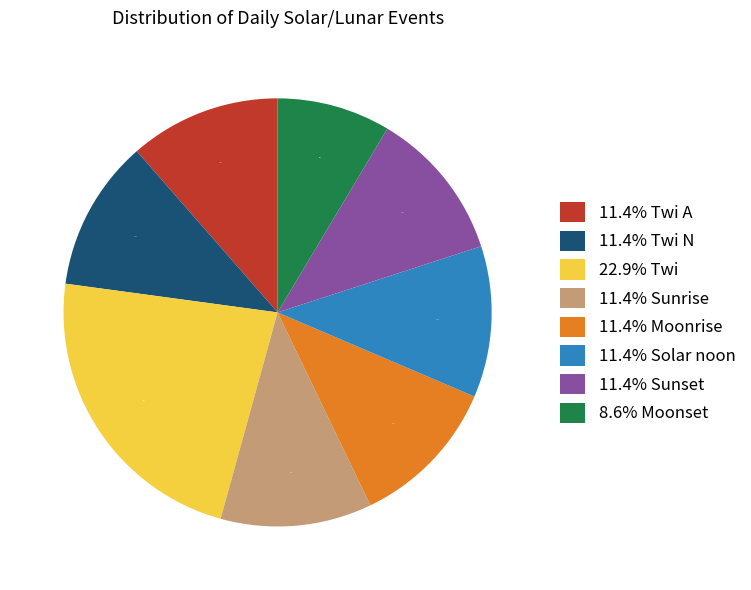

Which category has the biggest portion of the pie?

22.9% Twi